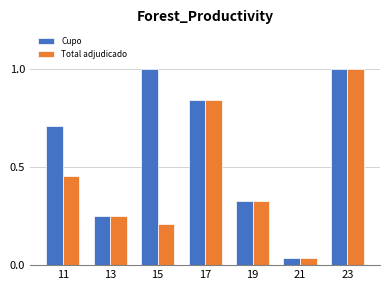

How many series are shown in this chart?

2